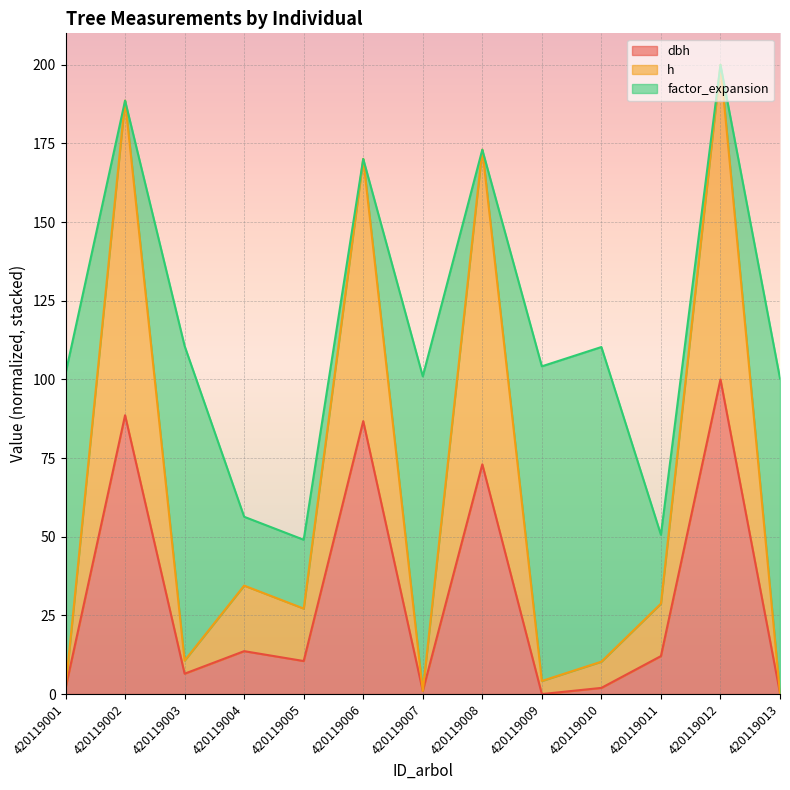

What is the total value across all series at 420119005?

49.0